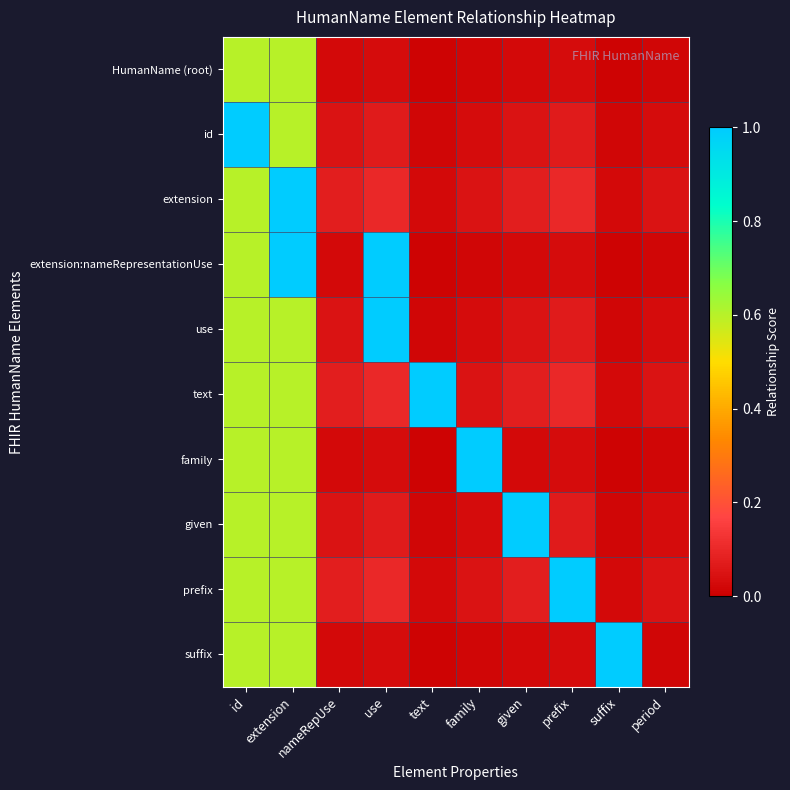

What is the spread (max minus min) of values at prefix?

1.0